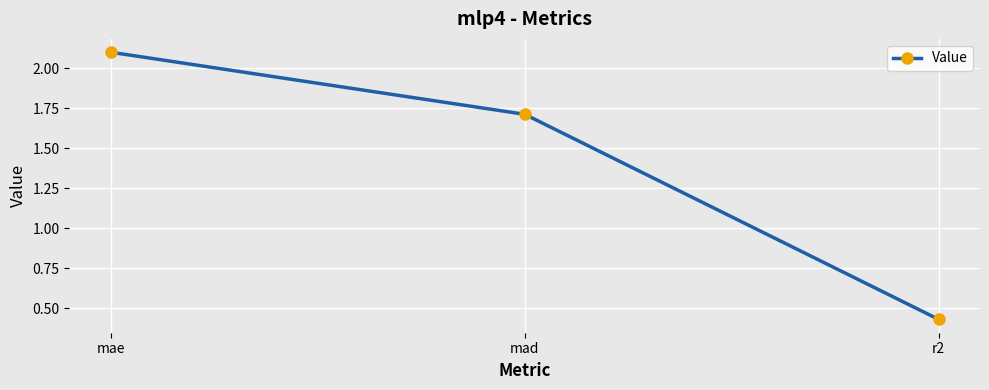

What is the sum of the values at mae and r2?

2.5